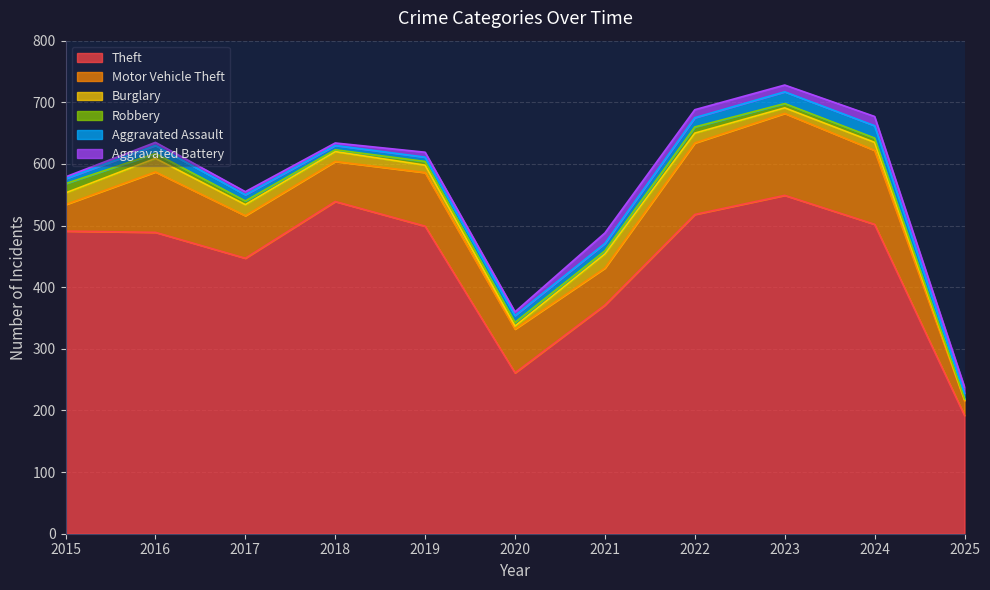

What is the difference between the maximum and minimum values in the Robbery series?

14